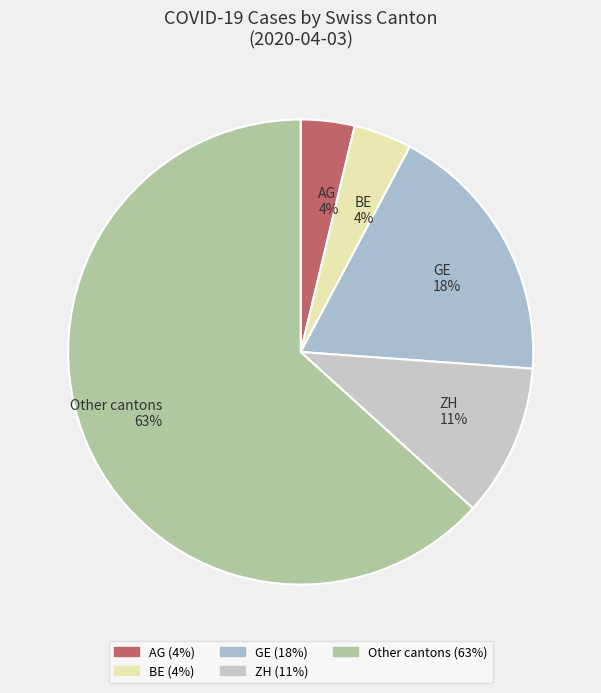

Is GE 18% the majority of the pie?

No